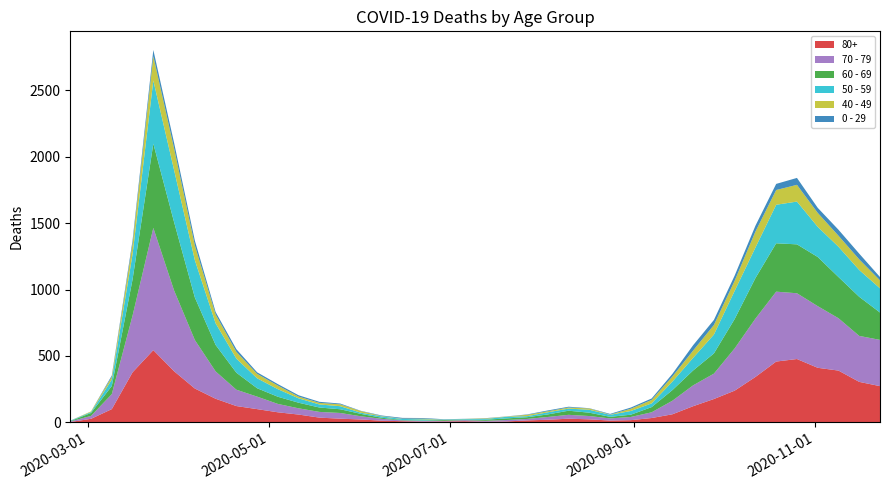

Reading left to right, list all the values displayed in this chart.

80+: 3	27	100	377	544	385	255	178	123	100	76	59	36	28	22	13	9	6	7	9	5	7	15	20	28	23	14	17	33	61	122	176	239	342	458	477	411	390	305	273
70 - 79: 4	22	113	427	920	608	365	206	123	94	63	47	43	43	24	14	6	5	5	8	7	11	11	21	29	25	16	24	43	102	157	191	318	439	526	495	464	394	346	348
60 - 69: 2	22	61	272	634	514	320	199	128	63	54	42	33	28	18	8	3	3	6	3	8	12	13	19	31	25	12	17	39	80	112	152	221	305	364	368	370	310	294	206
50 - 59: 3	7	48	190	475	392	281	163	106	75	57	33	23	23	9	10	8	9	3	5	6	12	8	16	16	22	15	28	28	64	95	142	212	230	290	322	227	228	202	182
40 - 49: 0	5	21	79	183	163	111	66	51	33	27	13	12	14	12	3	2	5	1	1	4	2	10	8	8	10	2	17	26	38	55	72	76	120	111	126	105	83	80	60
0 - 29: 1	0	10	25	47	42	36	19	20	12	11	10	8	6	2	4	6	5	2	1	2	1	3	6	6	2	5	9	11	20	40	38	39	44	46	52	38	45	43	25